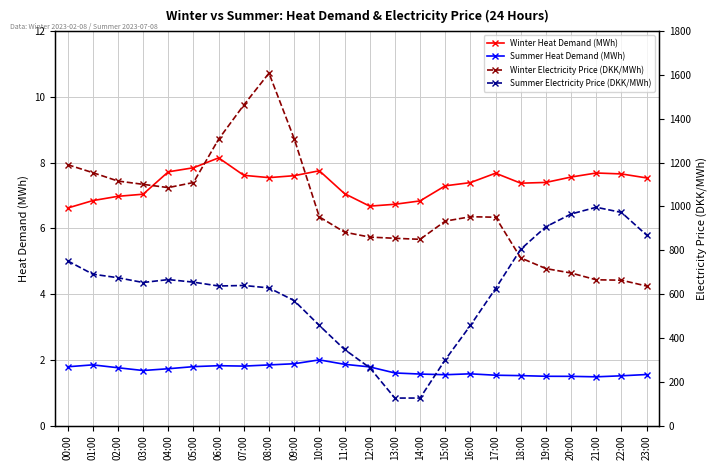

Which series has the largest range (max minus min)?

Winter Electricity Price (DKK/MWh)